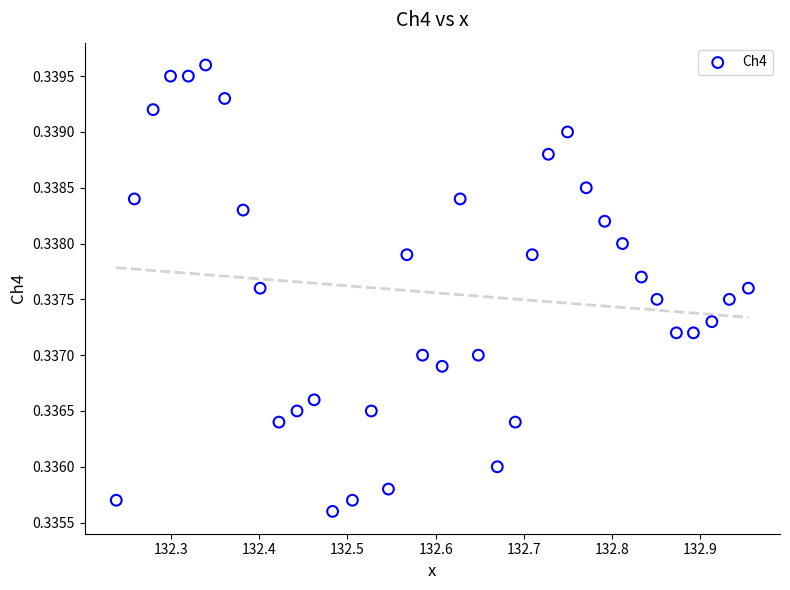

What is the range of X values (max minus min)?

0.7